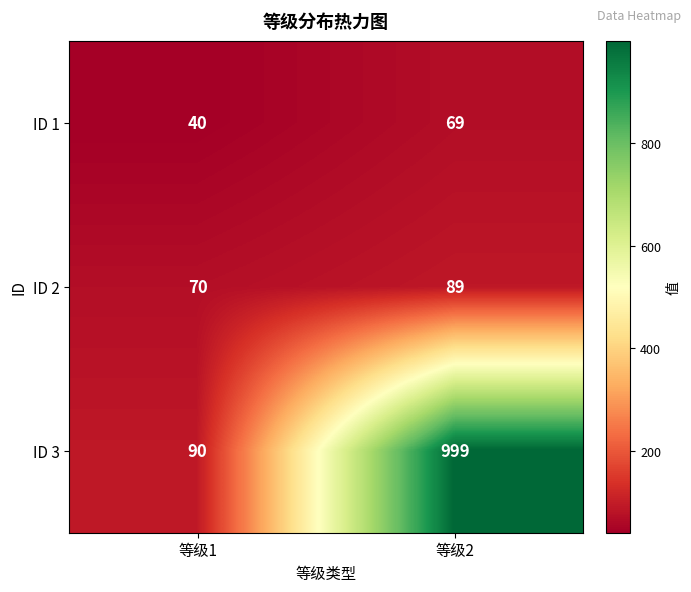

Reading left to right, list all the values displayed in this chart.

ID 1: 等级1=40	等级2=69
ID 2: 等级1=70	等级2=89
ID 3: 等级1=90	等级2=999